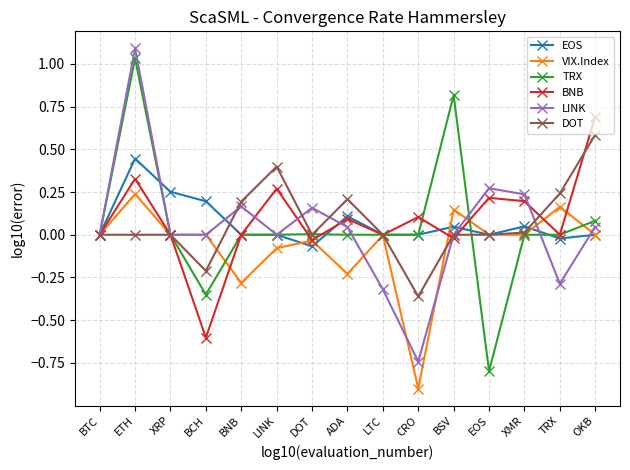

How many categories are shown in the chart?

15